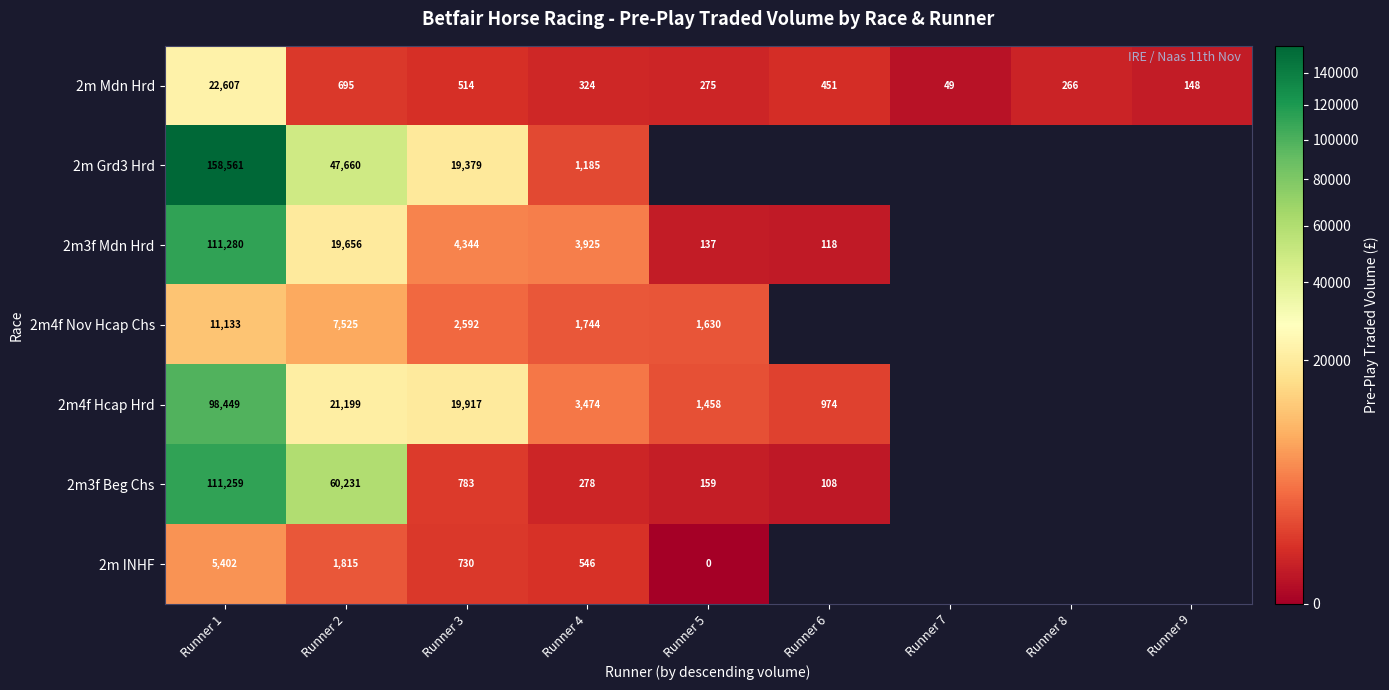

Rank the series at Runner 1 from highest to lowest value.

2m Grd3 Hrd, 2m3f Mdn Hrd, 2m3f Beg Chs, 2m4f Hcap Hrd, 2m Mdn Hrd, 2m4f Nov Hcap Chs, 2m INHF